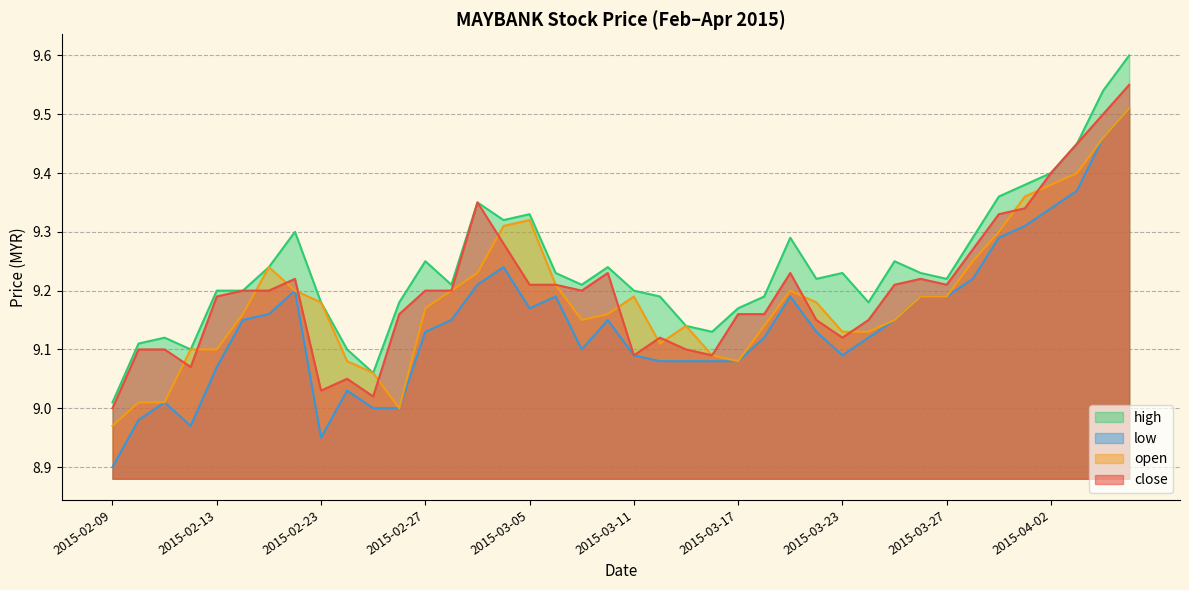

At which label does low reach its minimum?

2015-02-09